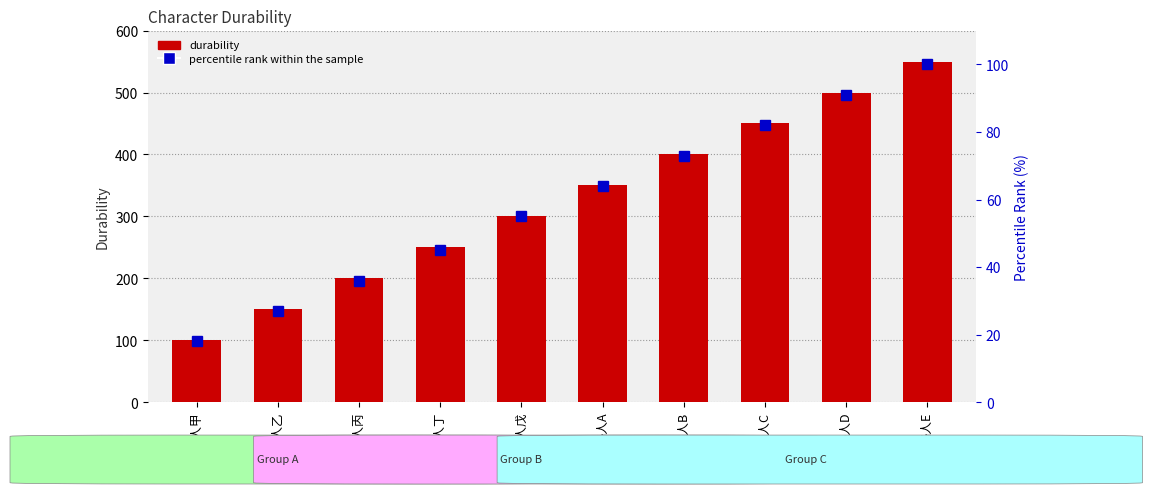

Which series has the widest spread of values?

durability